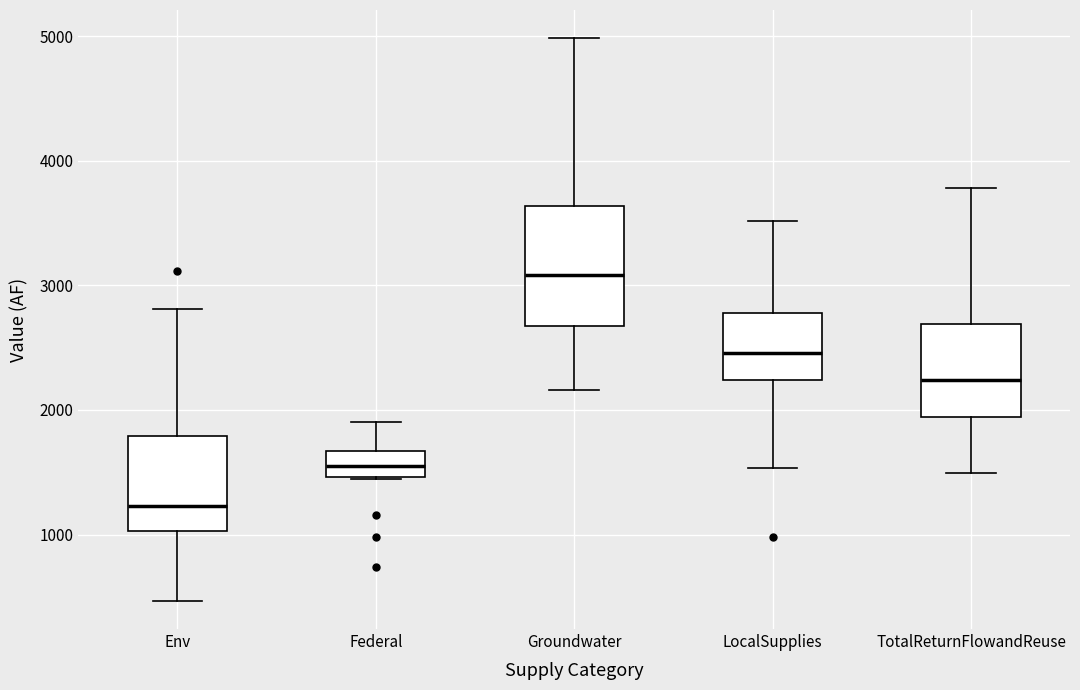

Reading left to right, read every box against the y-axis: the position of its median line, the range the box covers, and the ends of its whiskers. The values are not printed on the chart, so give them approximately, as read against the axis.

Env: median 1200, box 1000 to 1800, whiskers 500 to 2800
Federal: median 1600, box 1500 to 1700, whiskers 1400 to 1900
Groundwater: median 3100, box 2700 to 3600, whiskers 2200 to 5000
LocalSupplies: median 2500, box 2200 to 2800, whiskers 1500 to 3500
TotalReturnFlowandReuse: median 2200, box 1900 to 2700, whiskers 1500 to 3800